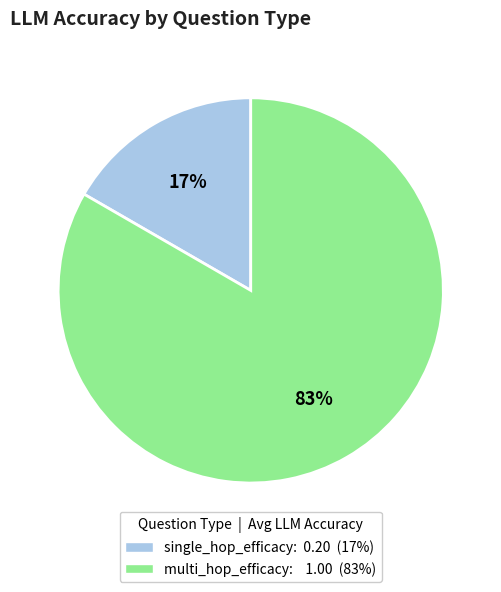

How many slices are in this pie chart?

2